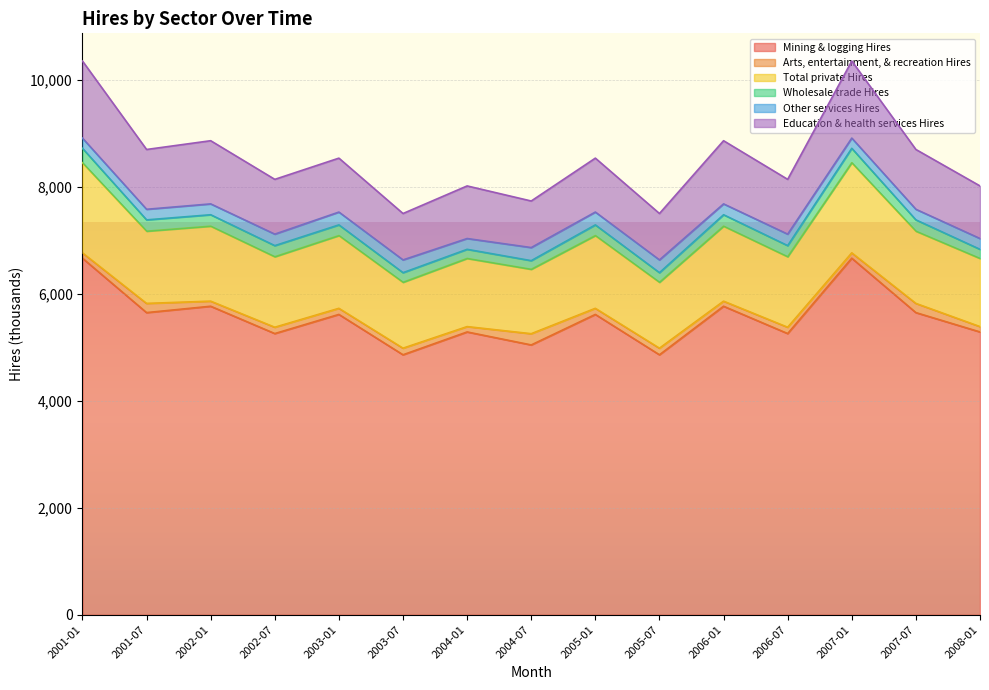

At which label does Arts, entertainment, & recreation Hires reach its peak?

2004-07